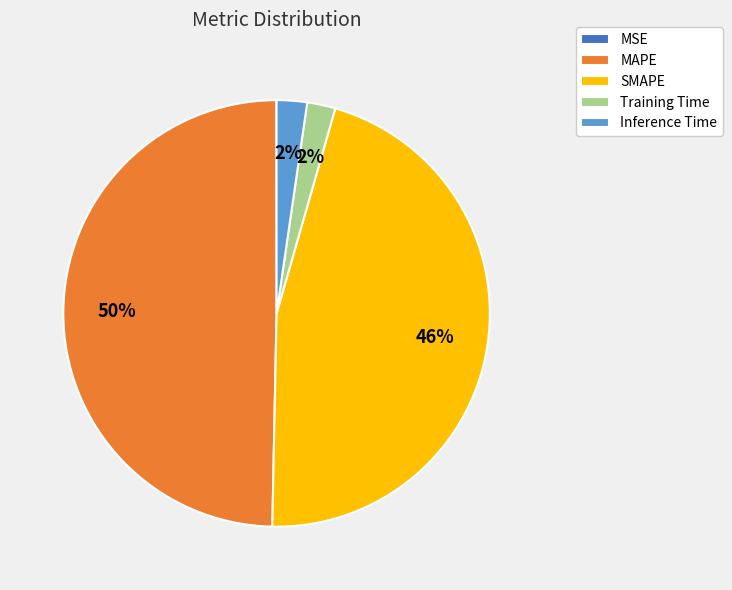

Is it true that SMAPE is 61% of the pie?

False